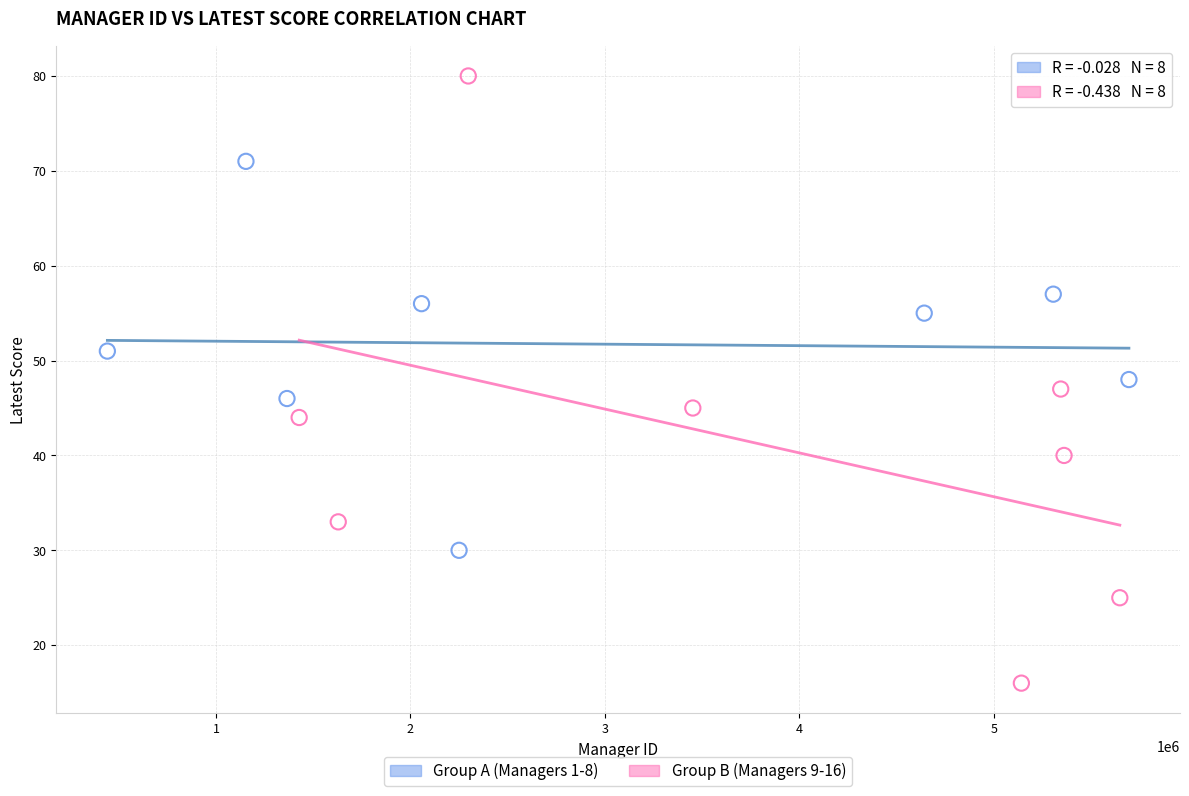

Which series reaches the maximum Y coordinate?

Group B (Managers 9-16)